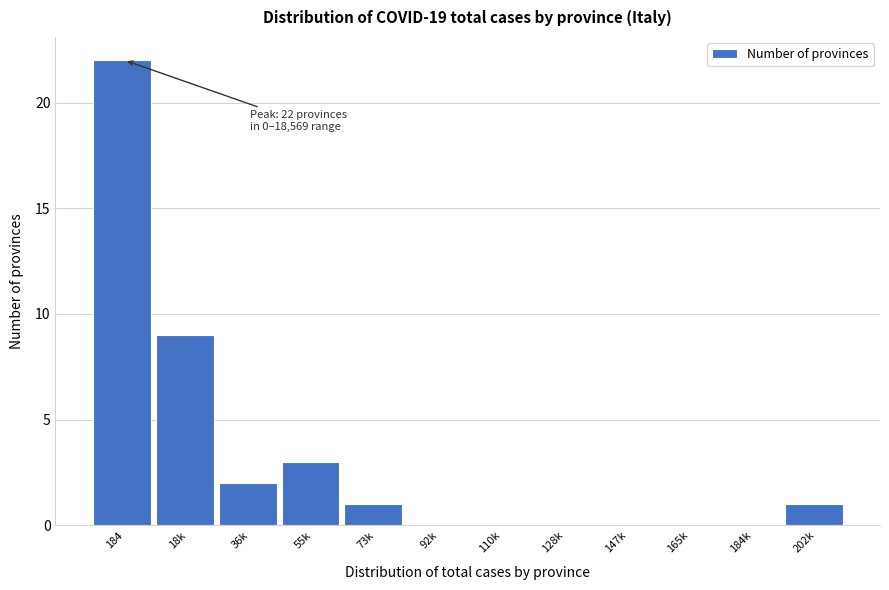

Reading left to right, transcribe all the data shown in this chart.

184=22	18k=9	36k=2	55k=3	73k=1	92k=0	110k=0	128k=0	147k=0	165k=0	184k=0	202k=1